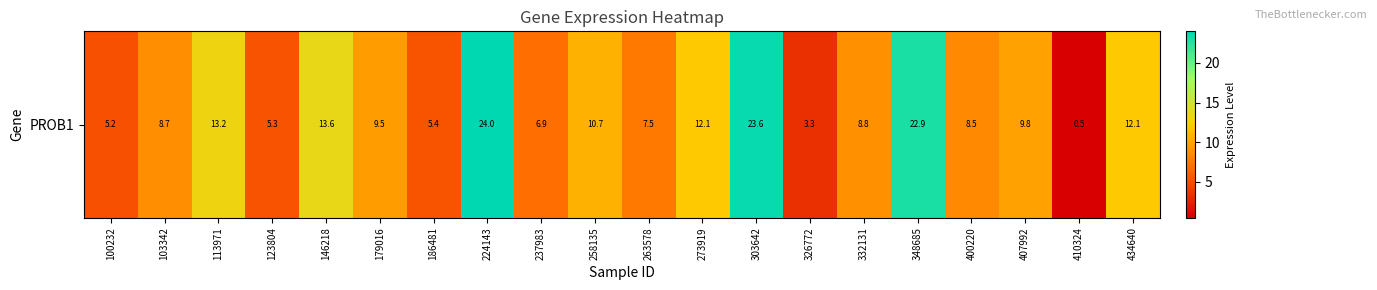

Rank the categories by value from lowest to highest.

410324, 326772, 100232, 123804, 186481, 237983, 263578, 400220, 103342, 332131, 179016, 407992, 258135, 434640, 273919, 113971, 146218, 348685, 303642, 224143